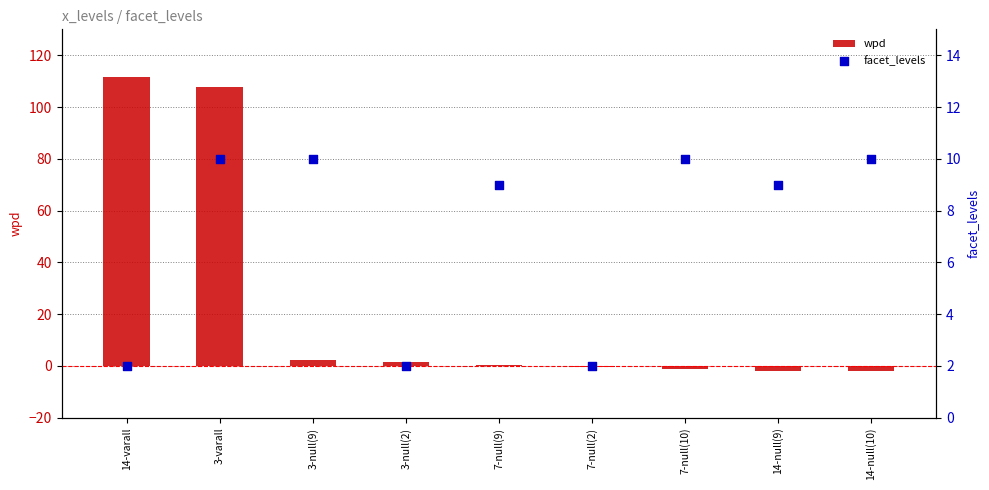

What are all the series names shown in the legend?

wpd, facet_levels